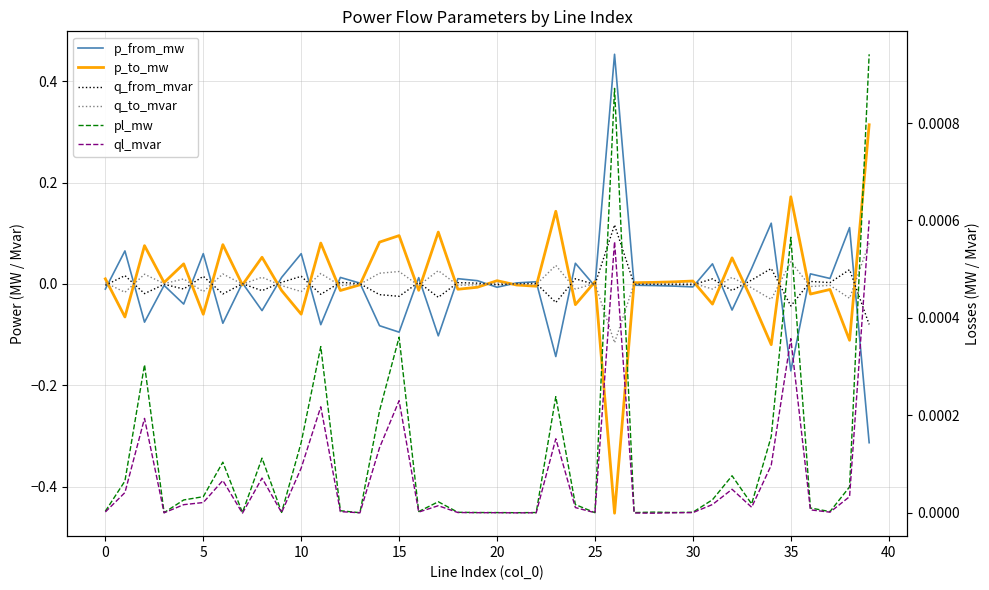

In ql_mvar, how many points are higher than both neighbors (excluding endpoints)?

10